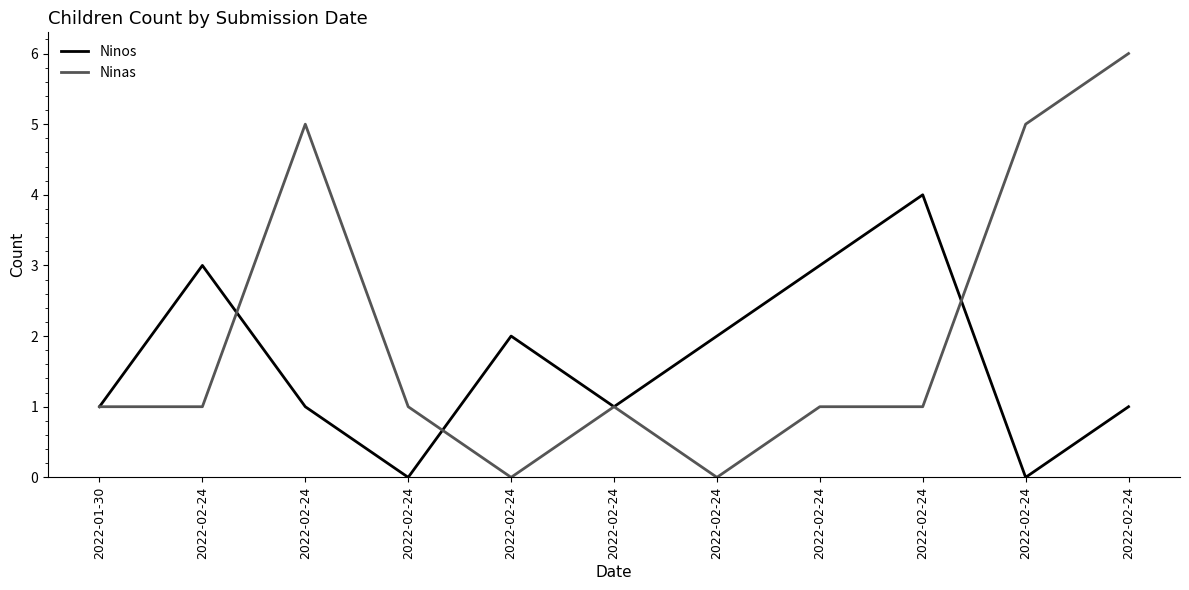

Reading left to right, extract all data points from this chart.

Ninos: 2022-01-30=1	2022-02-24=3	2022-02-24=1	2022-02-24=0	2022-02-24=2	2022-02-24=1	2022-02-24=2	2022-02-24=3	2022-02-24=4	2022-02-24=0	2022-02-24=1
Ninas: 2022-01-30=1	2022-02-24=1	2022-02-24=5	2022-02-24=1	2022-02-24=0	2022-02-24=1	2022-02-24=0	2022-02-24=1	2022-02-24=1	2022-02-24=5	2022-02-24=6